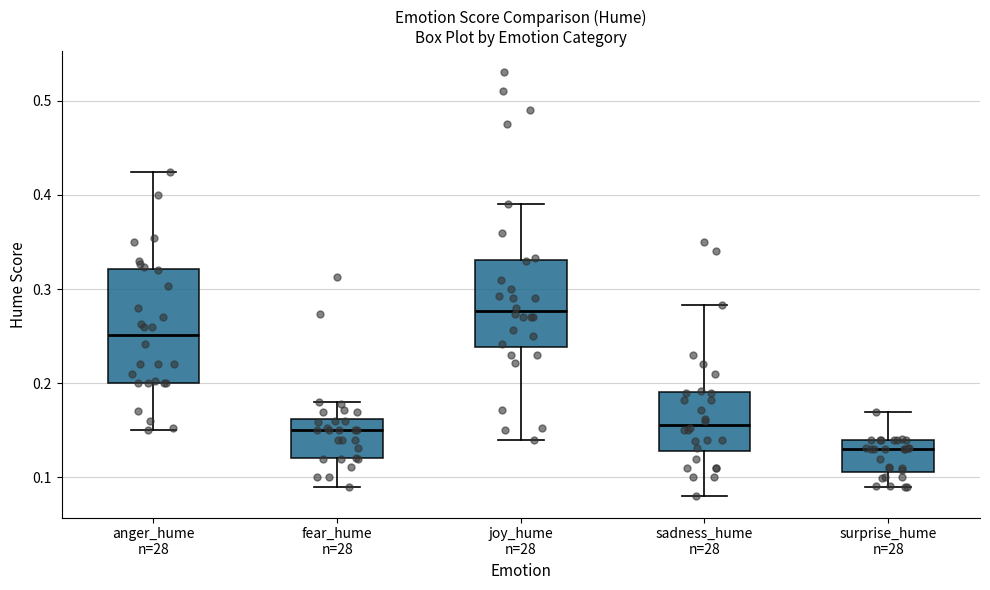

Reading left to right, transcribe this box plot: for each box, give where its median line is, the range the box spans, and where its two whiskers end, as read against the y-axis. The values are not printed on the chart, so give them approximately, as read against the axis.

anger_hume n=28: median 0.25, box 0.20 to 0.32, whiskers 0.15 to 0.42
fear_hume n=28: median 0.15, box 0.12 to 0.16, whiskers 0.09 to 0.18
joy_hume n=28: median 0.28, box 0.24 to 0.33, whiskers 0.14 to 0.39
sadness_hume n=28: median 0.16, box 0.13 to 0.19, whiskers 0.08 to 0.28
surprise_hume n=28: median 0.13, box 0.11 to 0.14, whiskers 0.09 to 0.17